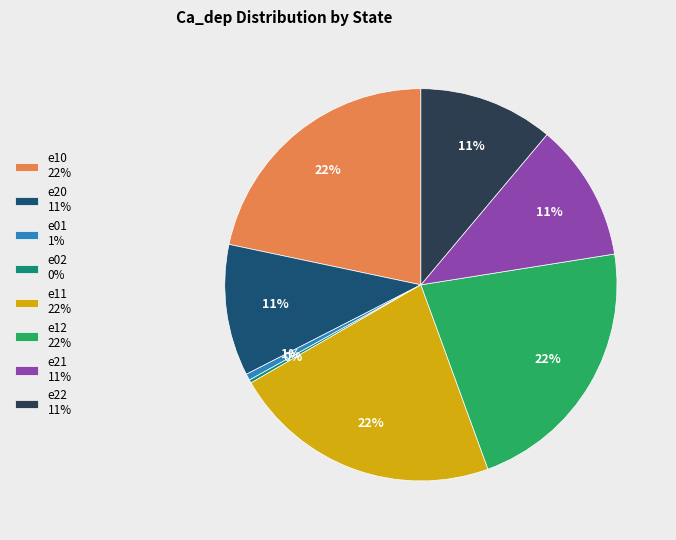

To the nearest percent, what is the difference between the e12 22% and e22 11% slice percentages?

11%